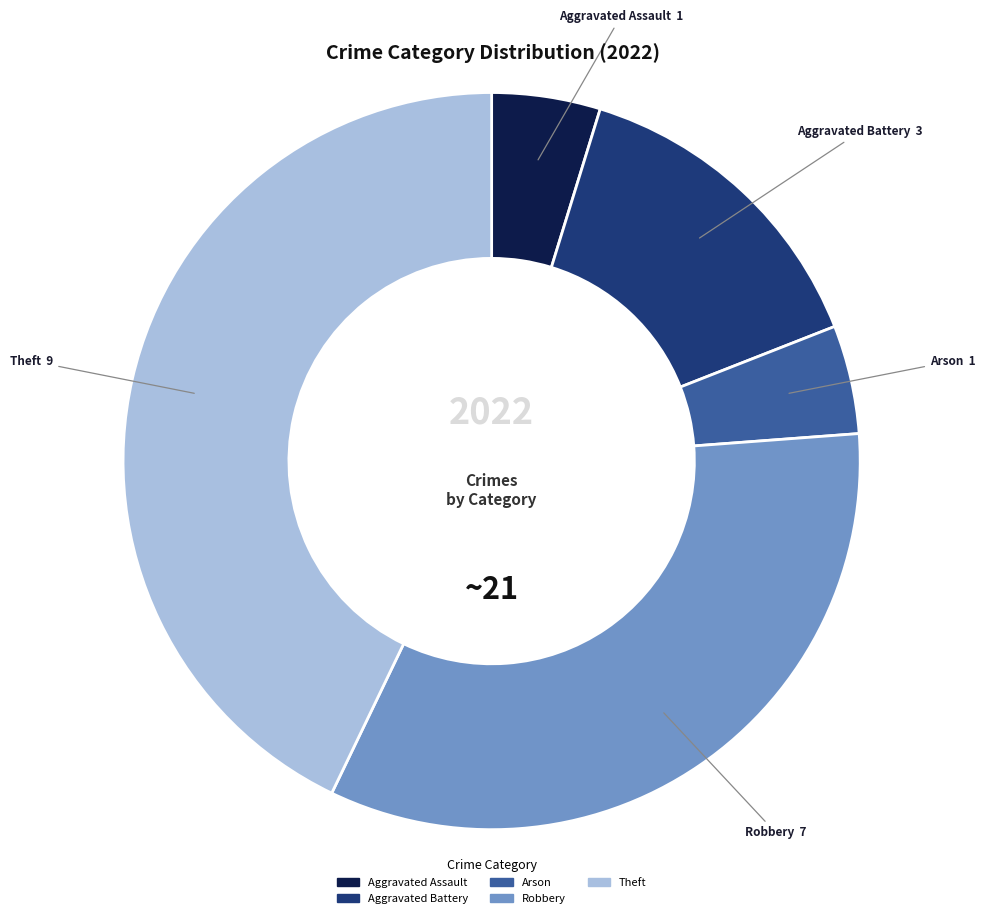

Does Theft represent more than half of the total?

No